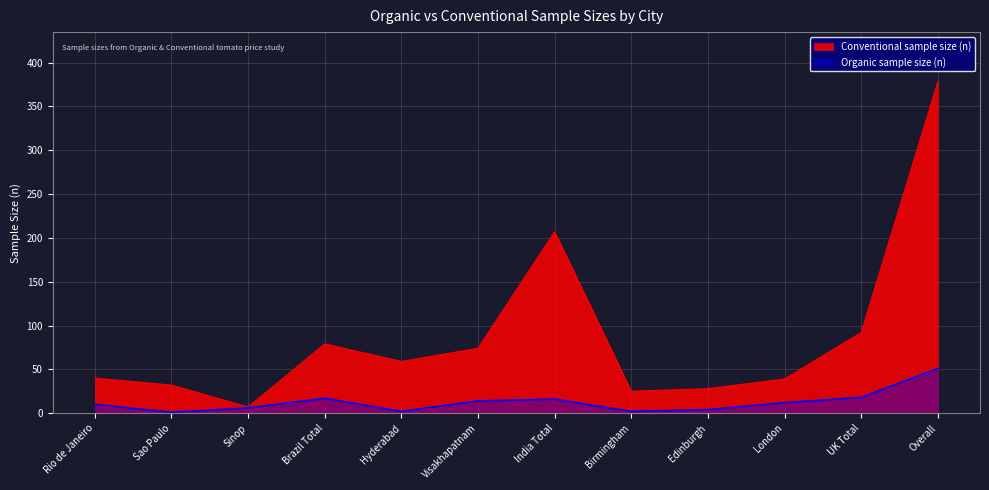

True or false: Organic sample size (n) and Conventional sample size (n) intersect in this chart.

False